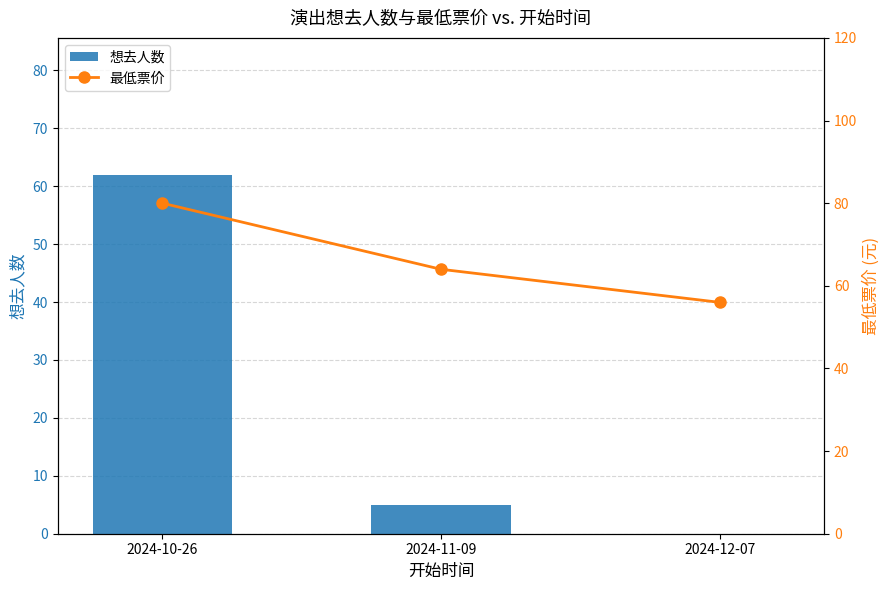

Between 2024-11-09 and 2024-12-07, which is larger?

2024-11-09